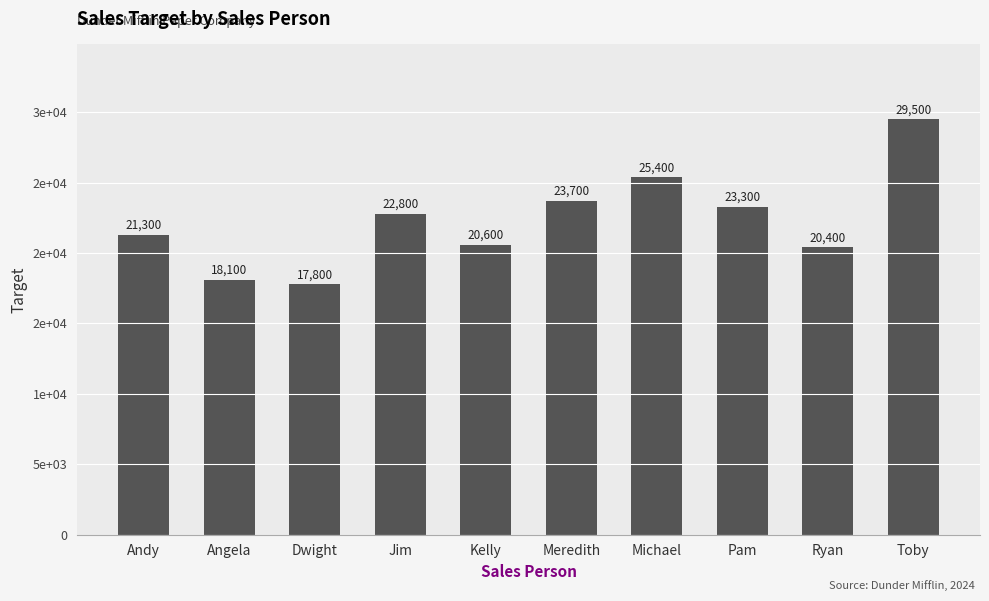

List the labels in order of value, smallest first.

Dwight, Angela, Ryan, Kelly, Andy, Jim, Pam, Meredith, Michael, Toby